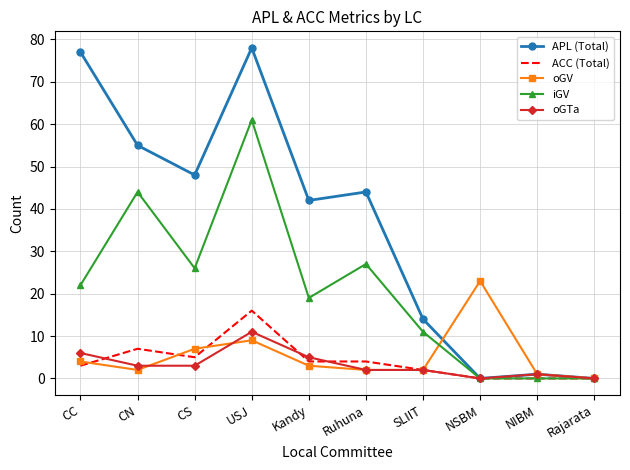

Reading left to right, what are all the values shown in this chart?

APL (Total): CC=77	CN=55	CS=48	USJ=78	Kandy=42	Ruhuna=44	SLIIT=14	NSBM=0	NIBM=1	Rajarata=0
ACC (Total): CC=3	CN=7	CS=5	USJ=16	Kandy=4	Ruhuna=4	SLIIT=2	NSBM=0	NIBM=0	Rajarata=0
oGV: CC=4	CN=2	CS=7	USJ=9	Kandy=3	Ruhuna=2	SLIIT=2	NSBM=23	NIBM=1	Rajarata=0
iGV: CC=22	CN=44	CS=26	USJ=61	Kandy=19	Ruhuna=27	SLIIT=11	NSBM=0	NIBM=0	Rajarata=0
oGTa: CC=6	CN=3	CS=3	USJ=11	Kandy=5	Ruhuna=2	SLIIT=2	NSBM=0	NIBM=1	Rajarata=0